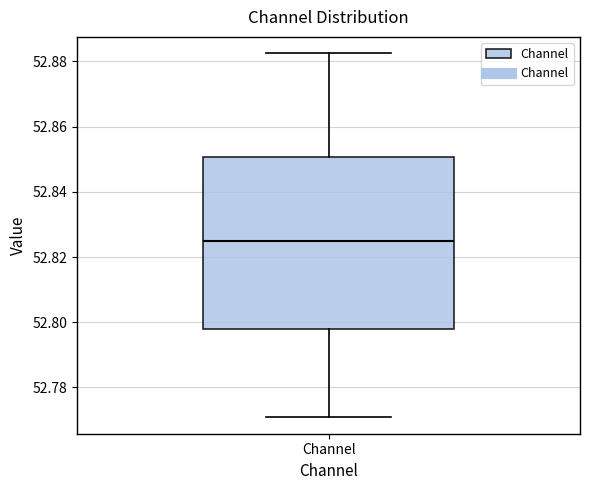

Where does the median line of the box for Channel sit on the y-axis? The values are not printed on the chart, so give them approximately, as read against the axis.

52.824